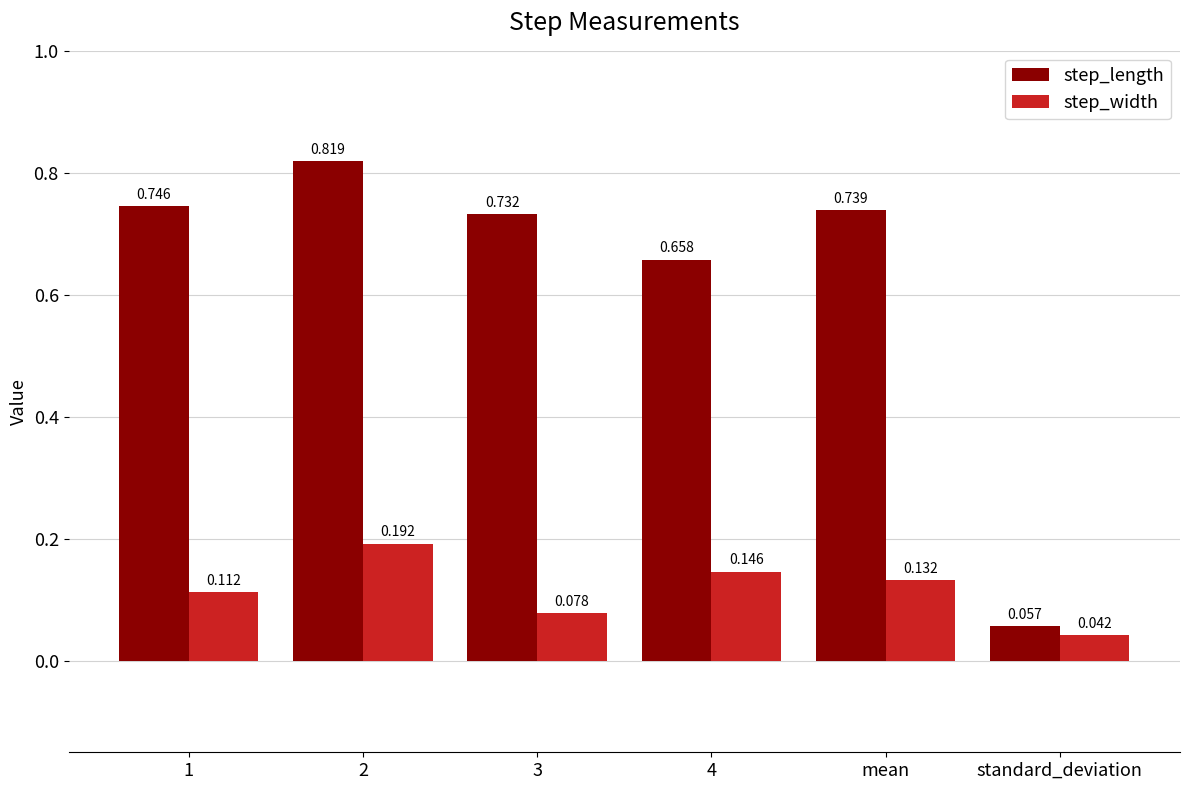

What is the label of the 1st bar from the left?

1